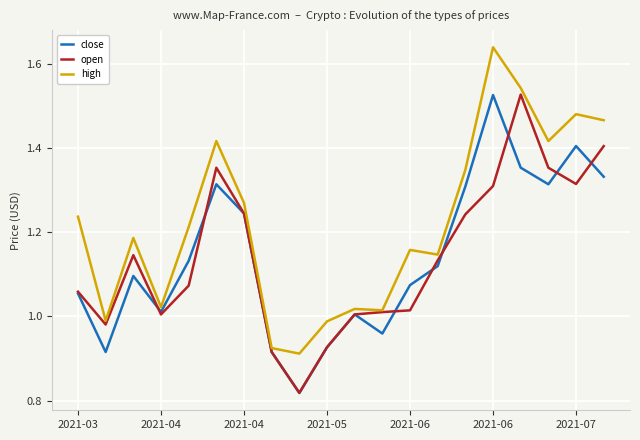

Which series has the largest total across all categories?

high